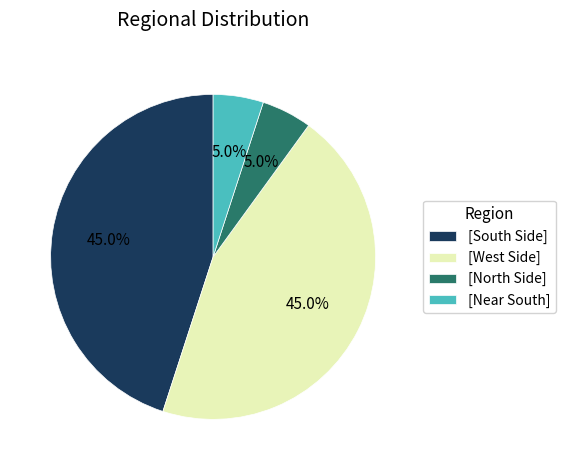

Which has a higher value, [North Side] or [South Side]?

[South Side]